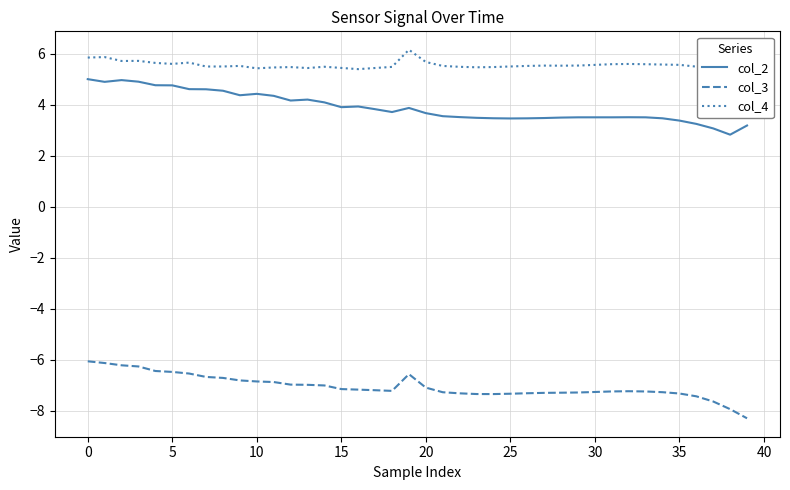

True or false: col_3 and col_2 intersect in this chart.

False